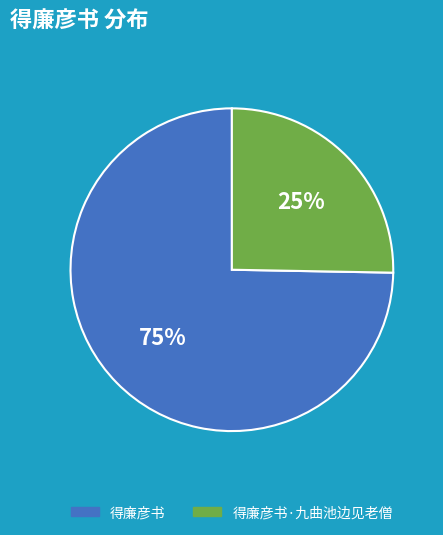

Which category accounts for the majority?

得廉彦书